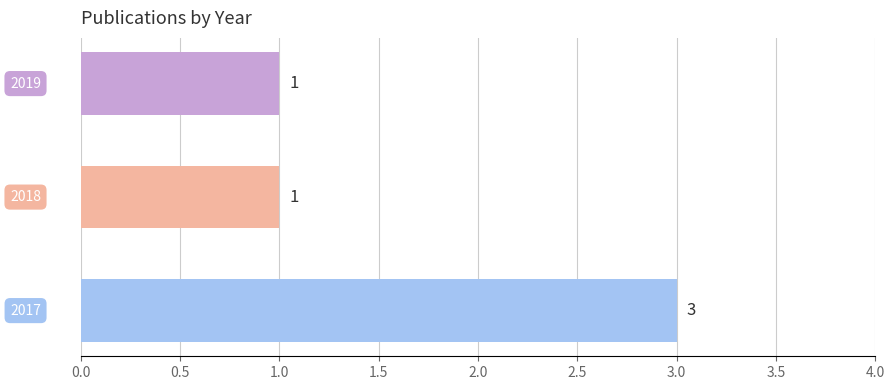

What is the sum of all values?

5